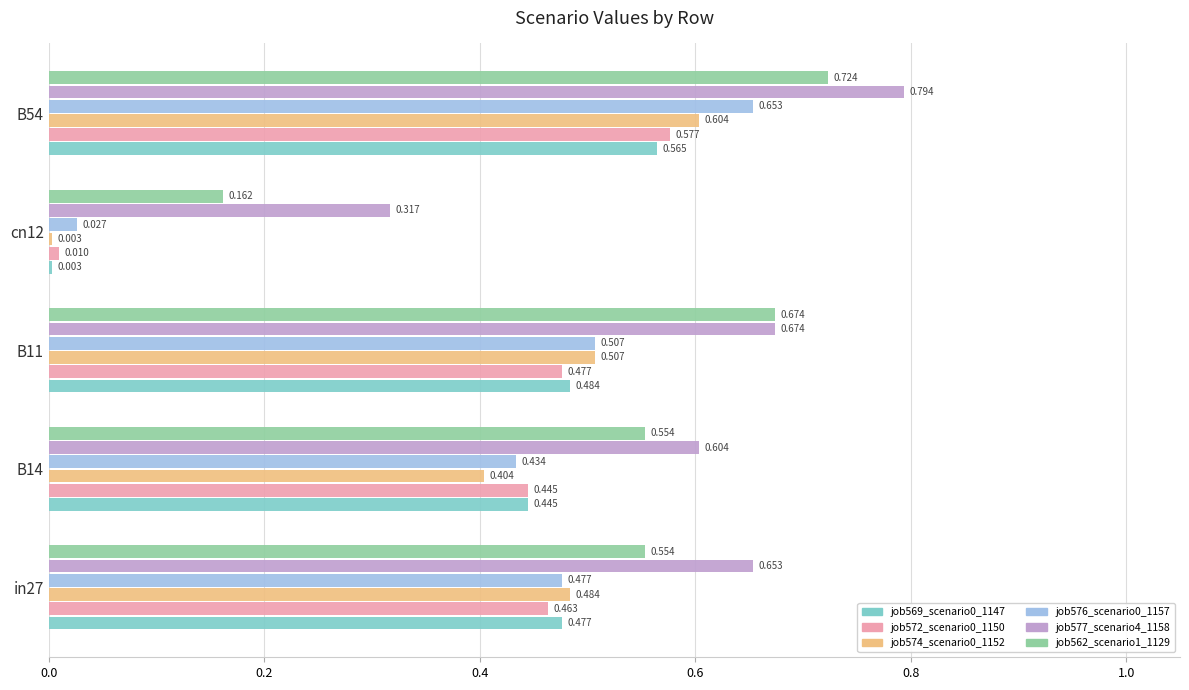

Is the value of job576_scenario0_1157 at B11 greater than the value of job569_scenario0_1147 at cn12?

Yes